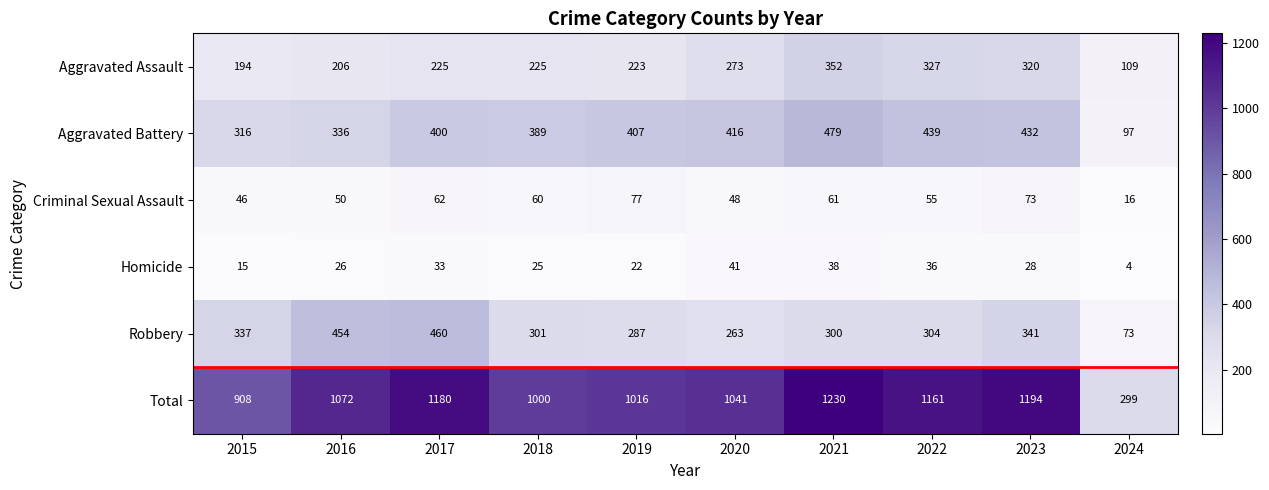

Count the number of data series in this chart.

6